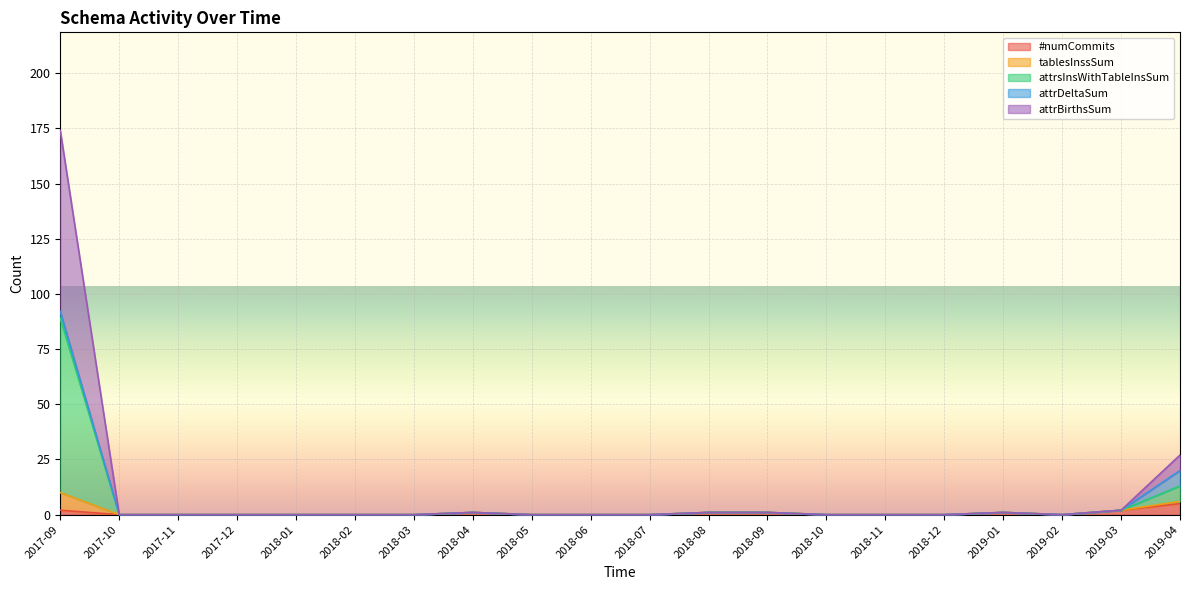

Which has a higher value, 2018-12 or 2018-02?

2018-12